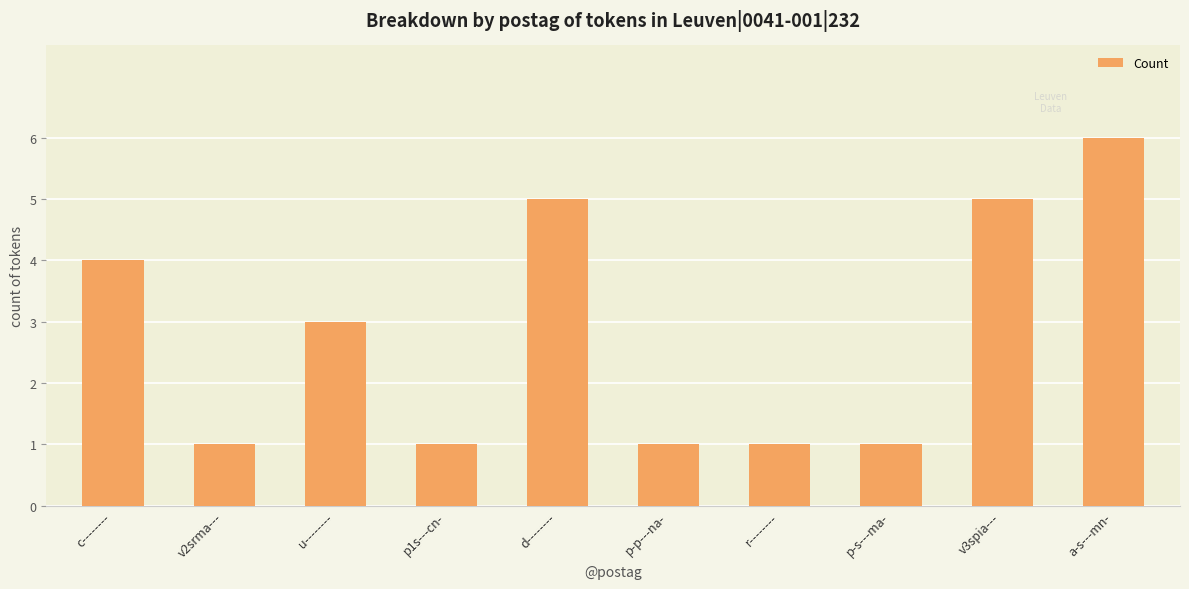

What is the value of the 10th bar from the left?

6